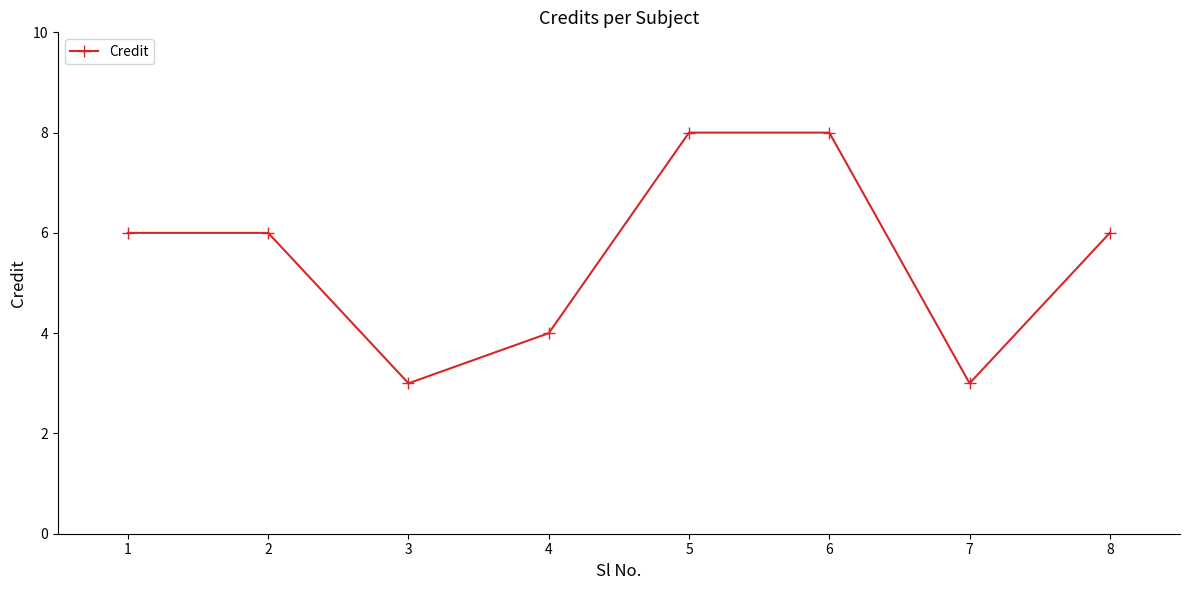

What is the sum of all values?

44